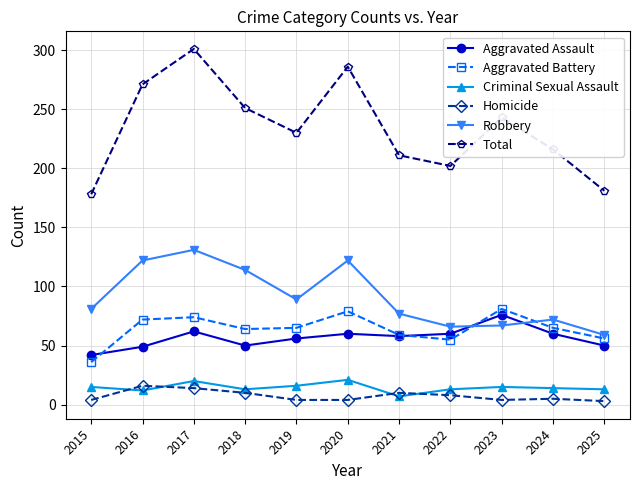

Which series has the largest range (max minus min)?

Total